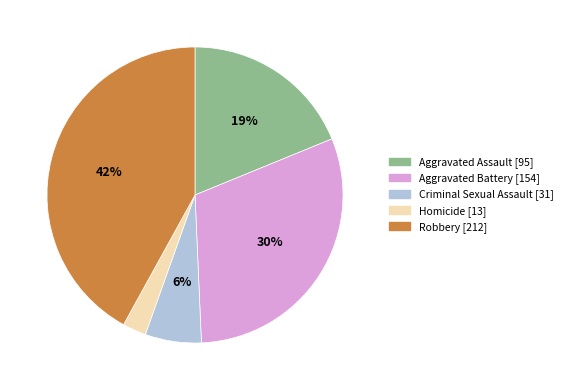

Is it true that Criminal Sexual Assault is 6% of the pie?

True